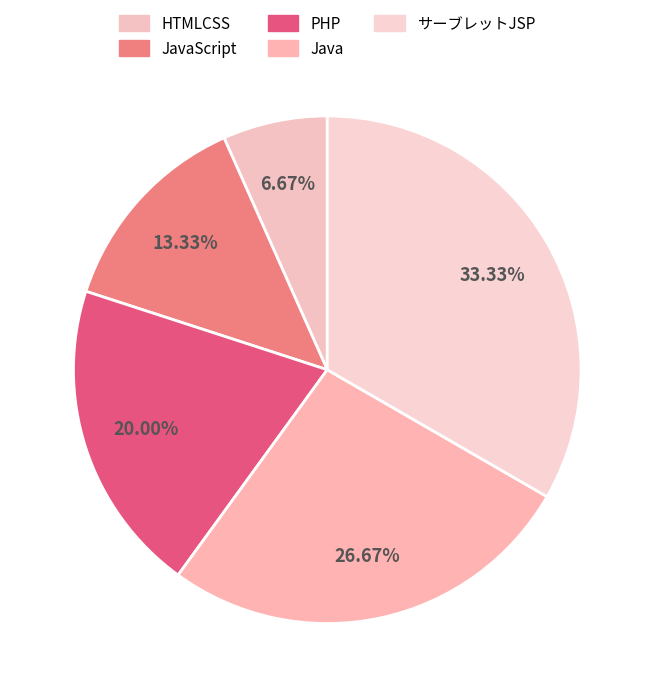

Is there a majority slice in this chart?

No